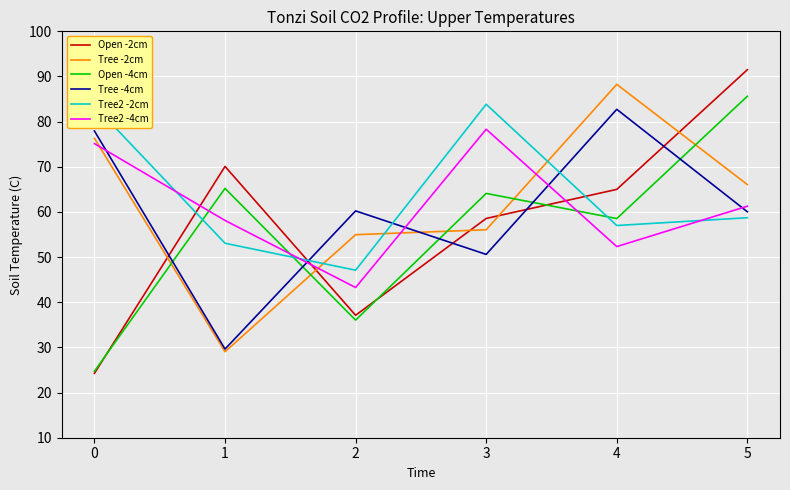

List the labels in order of Open -2cm value, smallest first.

0, 2, 3, 4, 1, 5